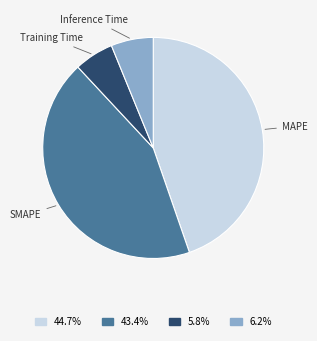

Between MAPE and Inference Time, which is larger?

MAPE